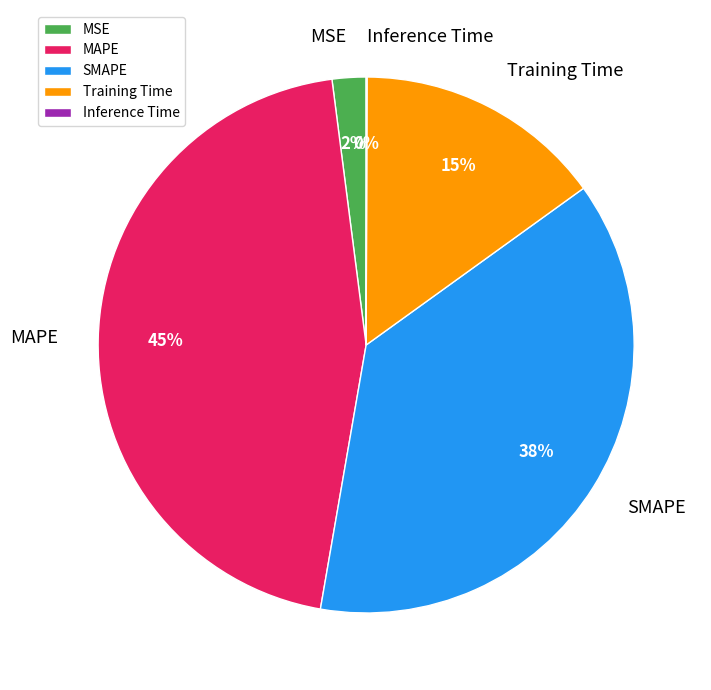

What percentage is the Training Time slice, to the nearest percent?

15%